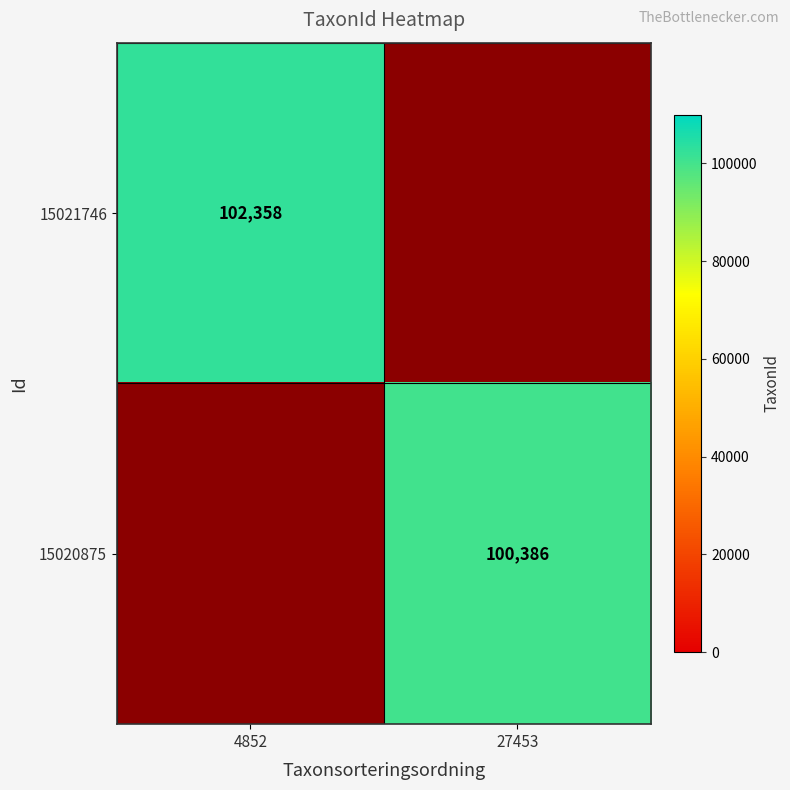

The 15020875 series shows 100386 at 27453. True or false?

True